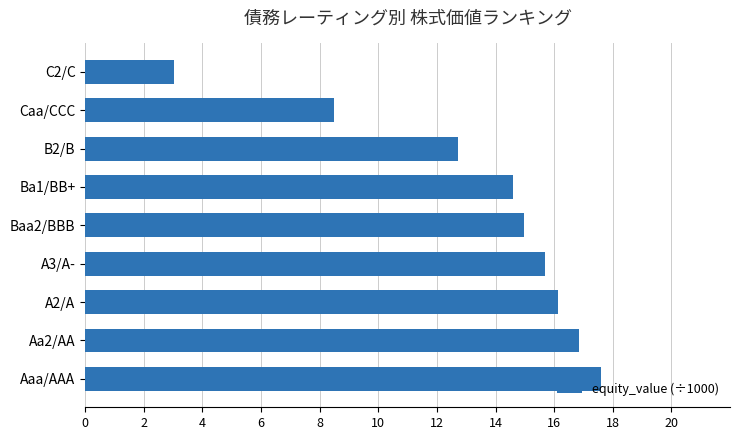

Rank the categories by value from lowest to highest.

C2/C, Caa/CCC, B2/B, Ba1/BB+, Baa2/BBB, A3/A-, A2/A, Aa2/AA, Aaa/AAA